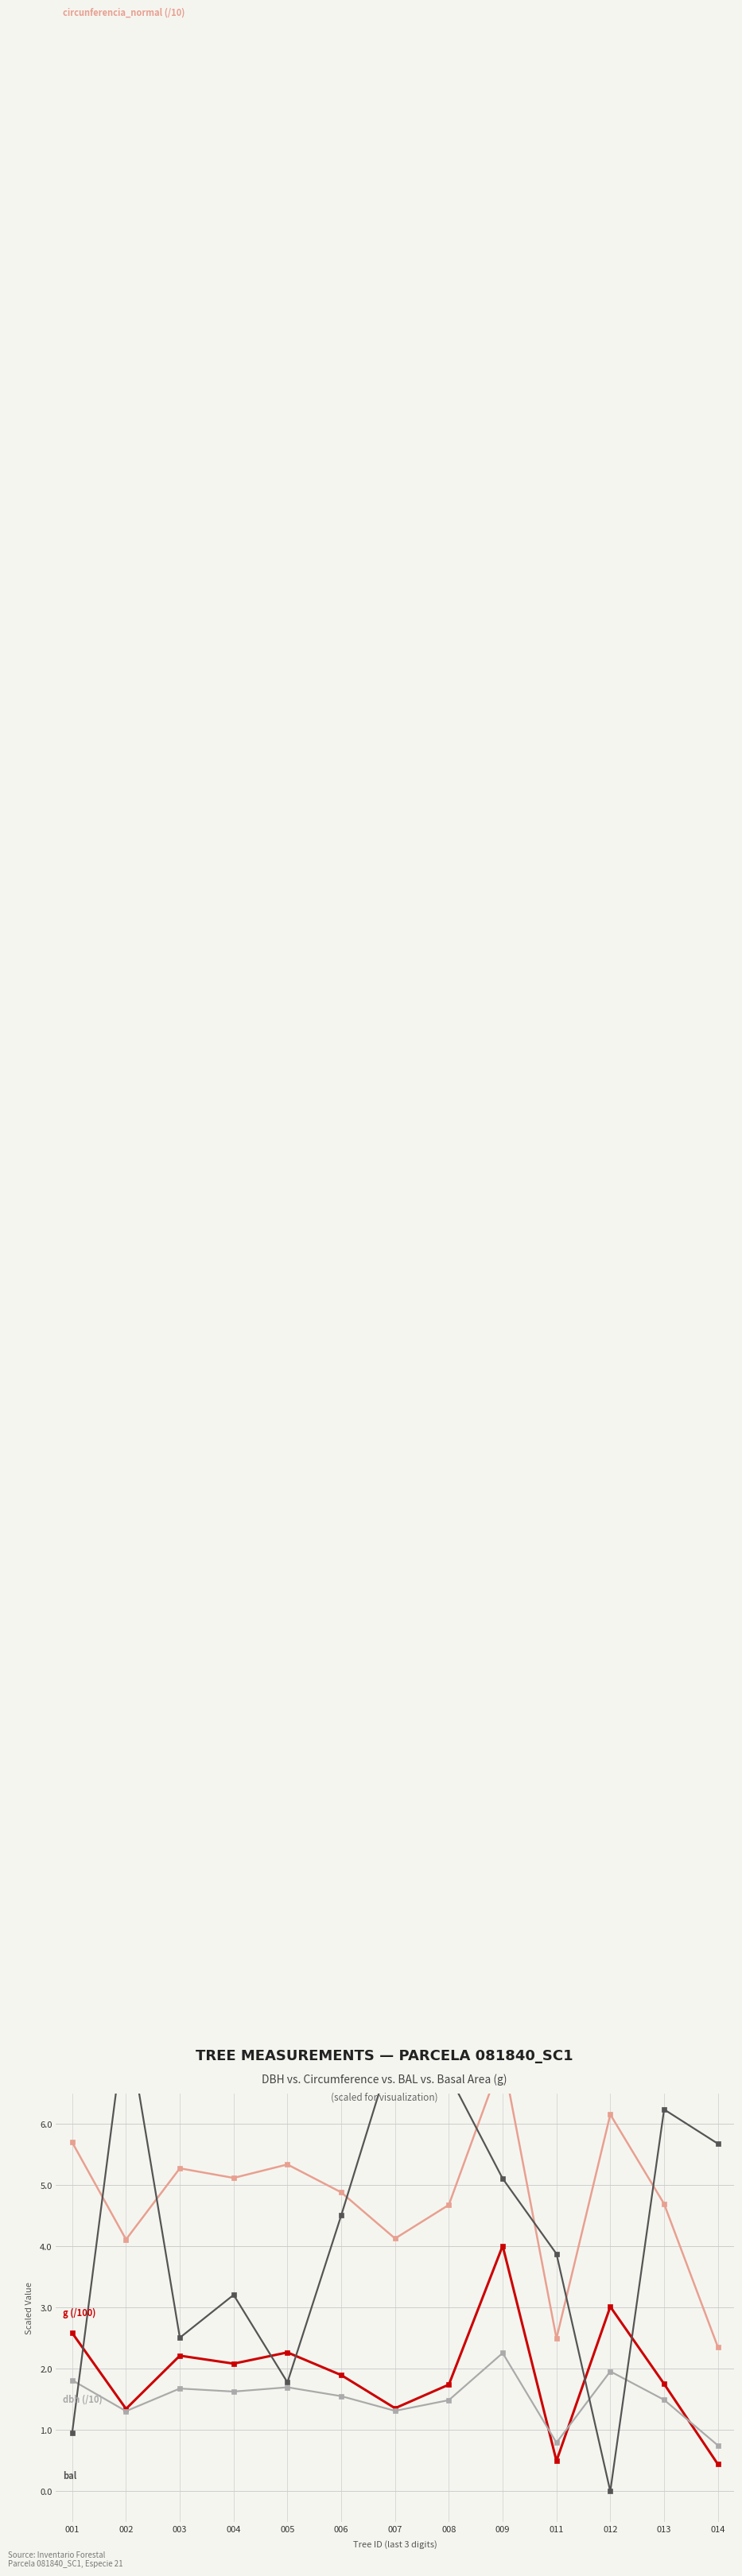

In bal, how many points are higher than both neighbors (excluding endpoints)?

4